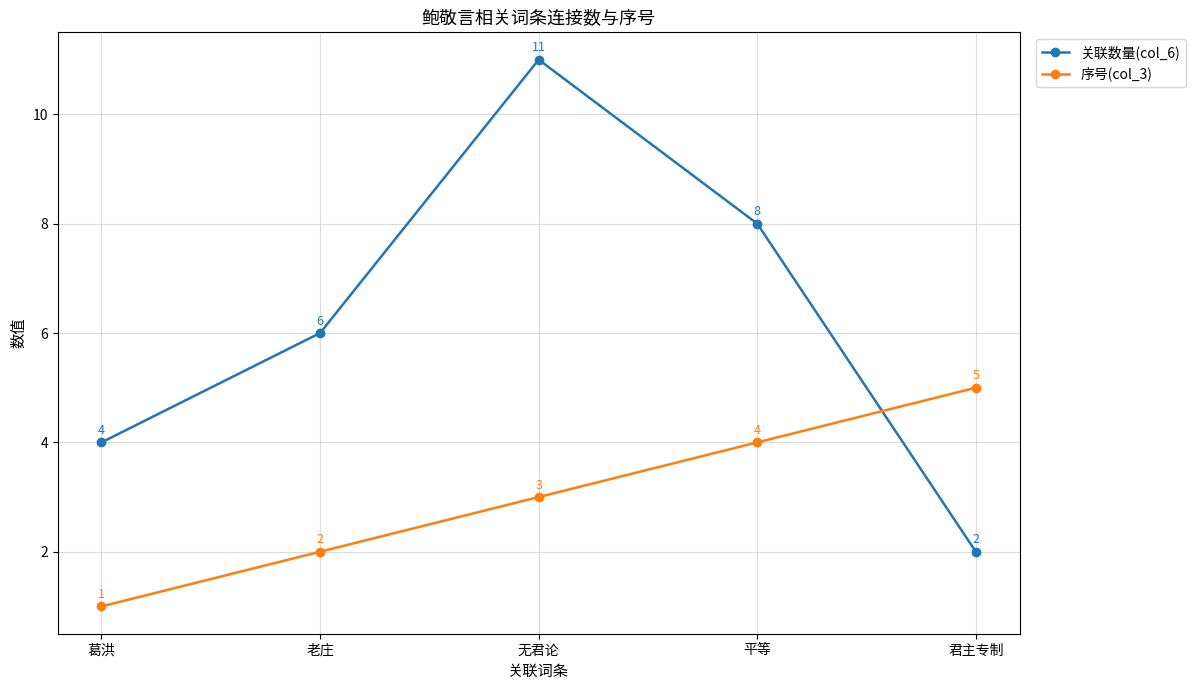

True or false: 序号(col_3) has a value of 1 at 君主专制.

False